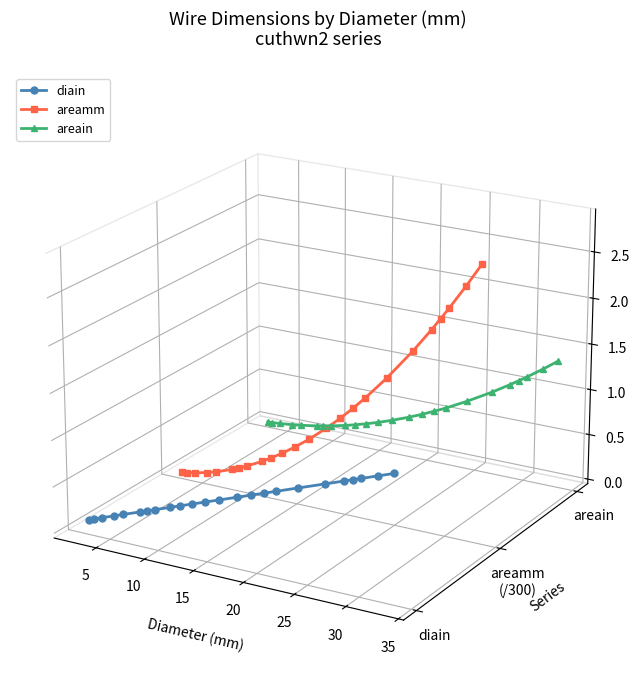

Does the chart display data point markers on the line(s)?

Yes